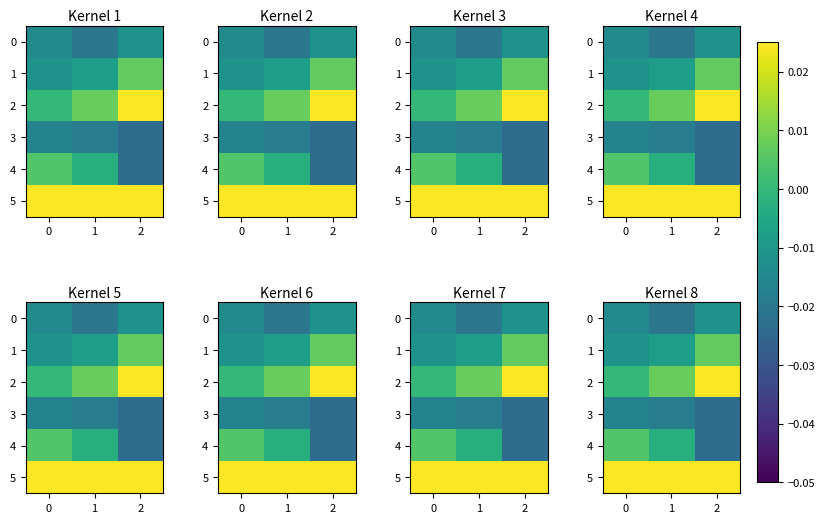

True or false: 4 has a value of -0.0 at 2.

False